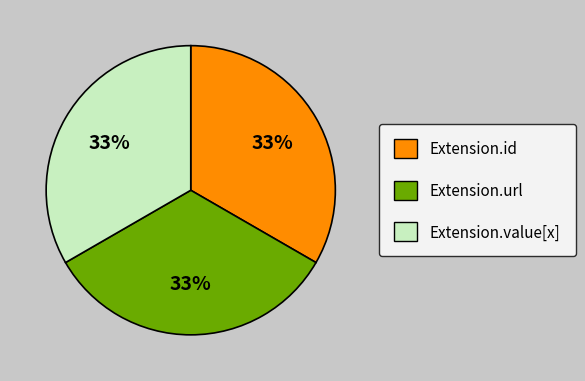

How many segments does this pie chart have?

3